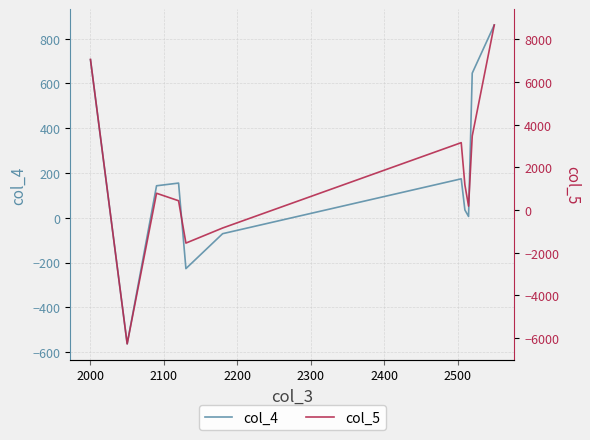

Reading left to right, what are all the values shown in this chart?

col_4: 706	-563	143	155	-227	-71	174	35	6	646	861
col_5: 7052	-6269	783	433	-1550	-844	3153	1177	181	3466	8663